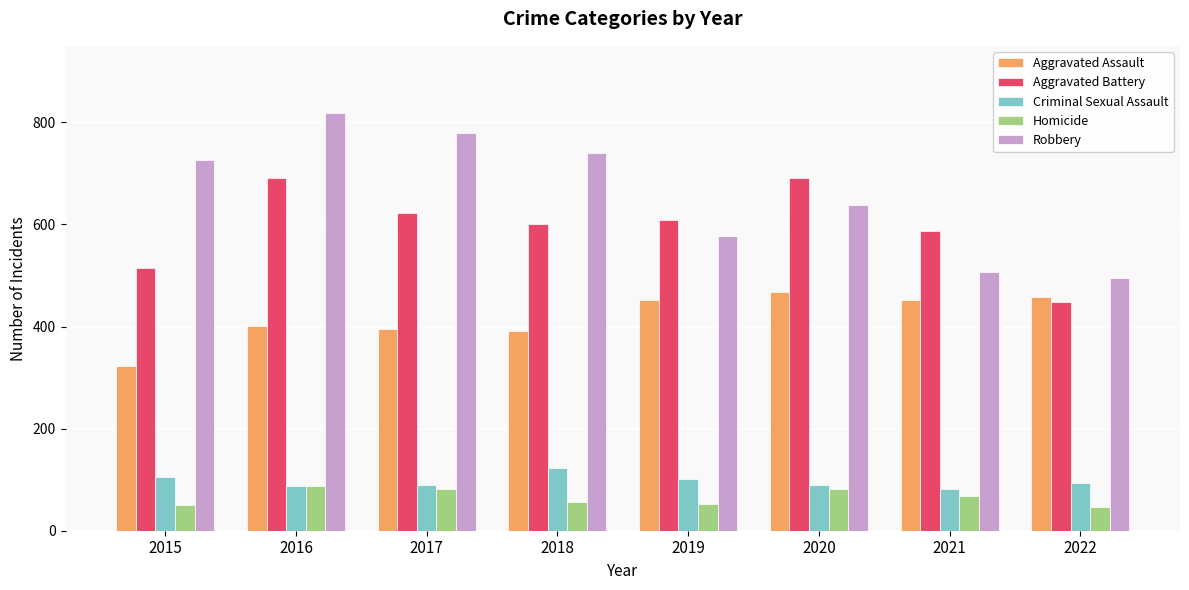

Is it true that Robbery equals 478 at 2018?

False